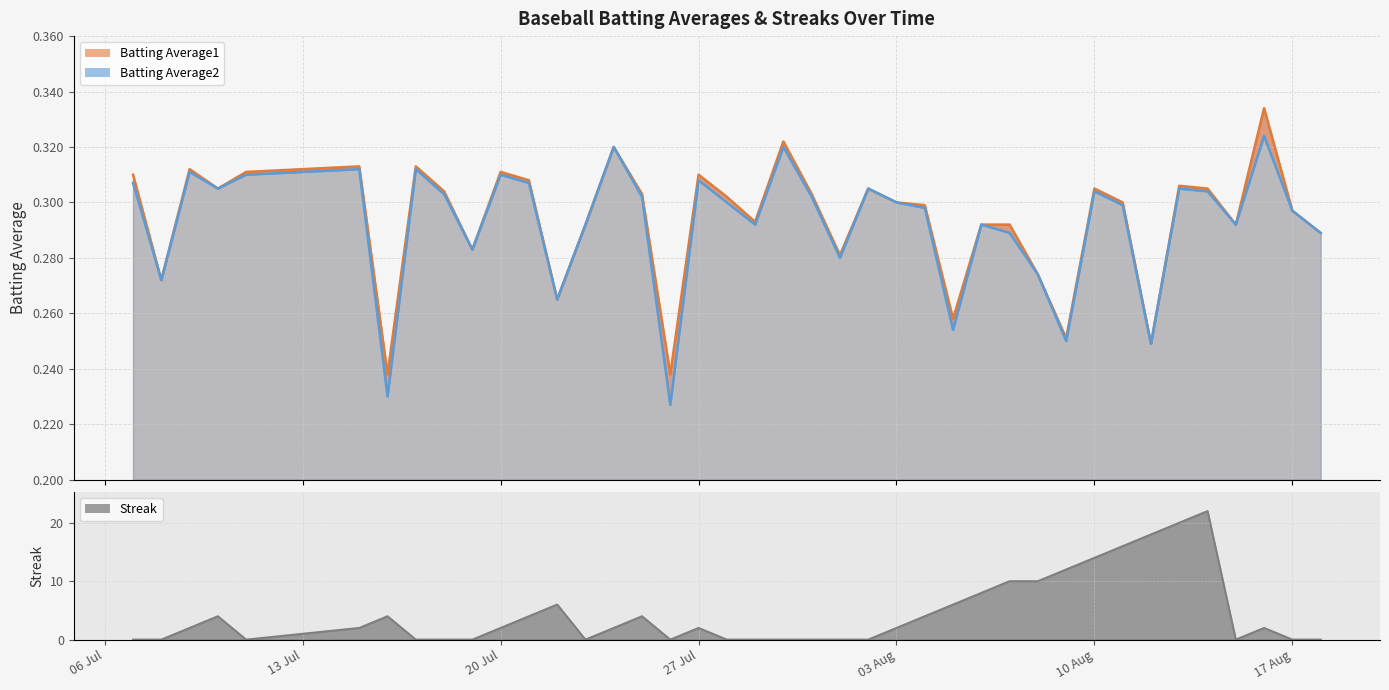

How many data points in Streak are above 2?

16